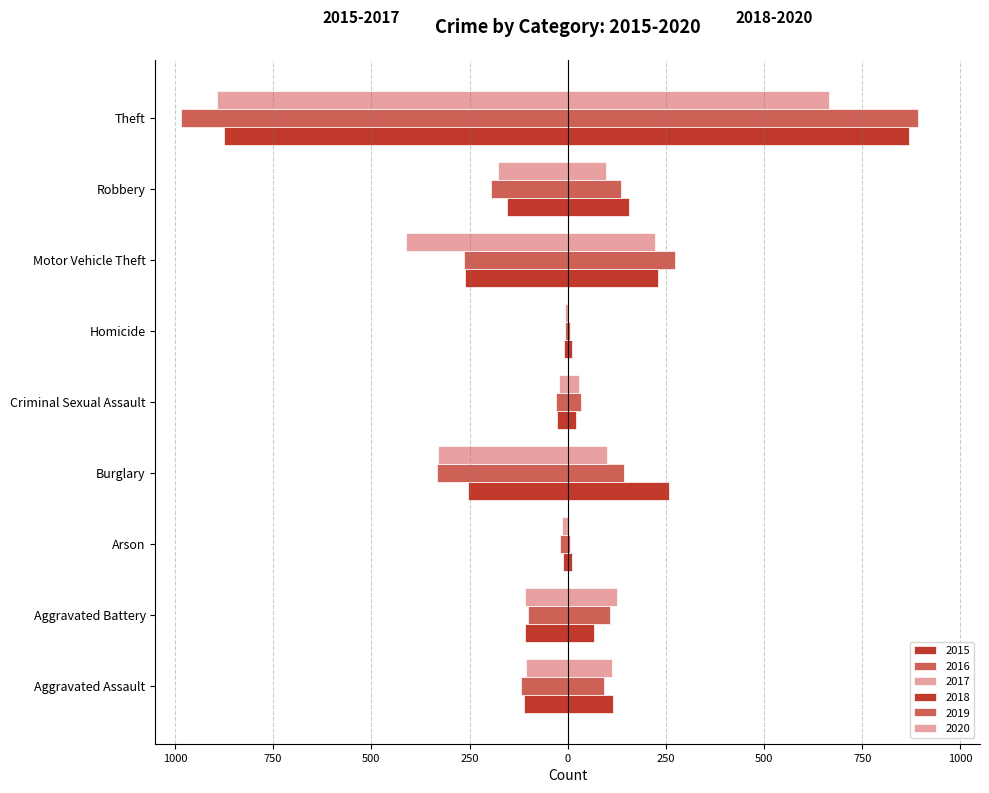

What is the value of the 2018 bar at the 1st from the left?

115